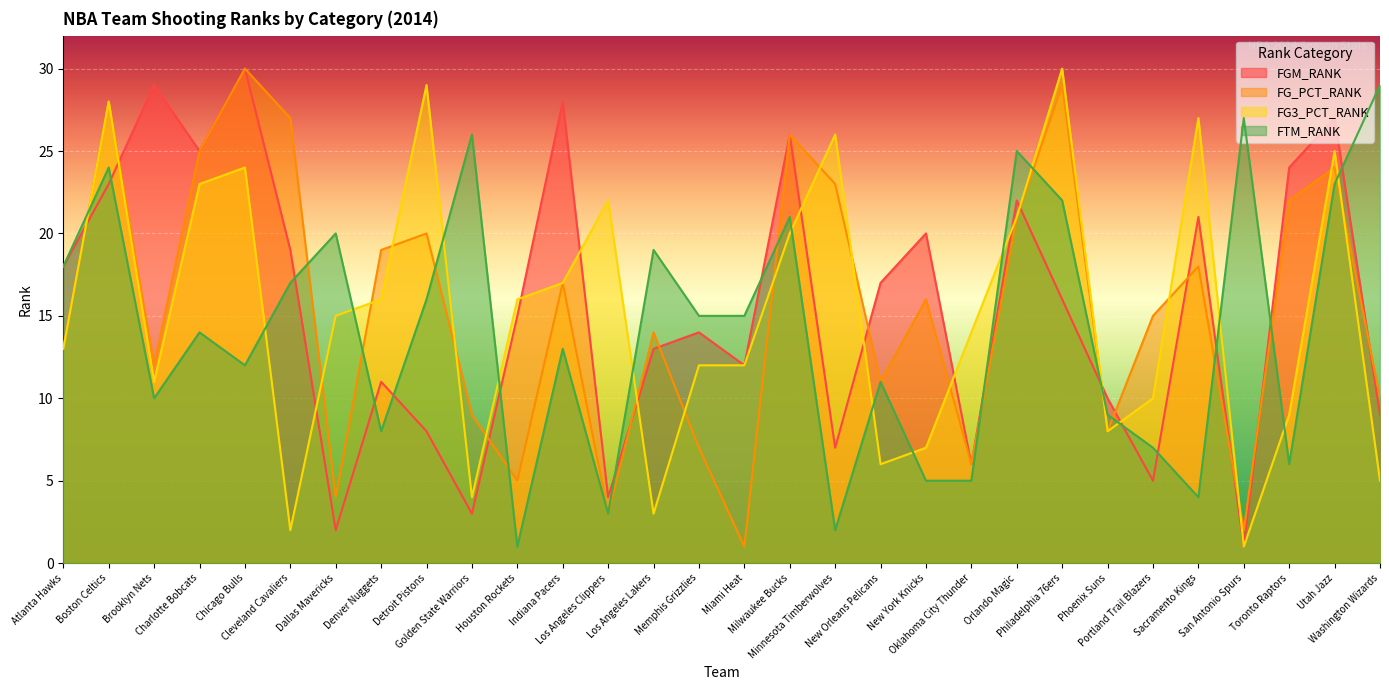

Reading left to right, what are all the values shown in this chart?

FGM_RANK: Atlanta Hawks=18	Boston Celtics=23	Brooklyn Nets=29	Charlotte Bobcats=25	Chicago Bulls=30	Cleveland Cavaliers=19	Dallas Mavericks=2	Denver Nuggets=11	Detroit Pistons=8	Golden State Warriors=3	Houston Rockets=15	Indiana Pacers=28	Los Angeles Clippers=4	Los Angeles Lakers=13	Memphis Grizzlies=14	Miami Heat=12	Milwaukee Bucks=26	Minnesota Timberwolves=7	New Orleans Pelicans=17	New York Knicks=20	Oklahoma City Thunder=6	Orlando Magic=22	Philadelphia 76ers=16	Phoenix Suns=10	Portland Trail Blazers=5	Sacramento Kings=21	San Antonio Spurs=1	Toronto Raptors=24	Utah Jazz=27	Washington Wizards=9
FG_PCT_RANK: Atlanta Hawks=13	Boston Celtics=28	Brooklyn Nets=12	Charlotte Bobcats=25	Chicago Bulls=30	Cleveland Cavaliers=27	Dallas Mavericks=4	Denver Nuggets=19	Detroit Pistons=20	Golden State Warriors=9	Houston Rockets=5	Indiana Pacers=17	Los Angeles Clippers=3	Los Angeles Lakers=14	Memphis Grizzlies=7	Miami Heat=1	Milwaukee Bucks=26	Minnesota Timberwolves=23	New Orleans Pelicans=11	New York Knicks=16	Oklahoma City Thunder=6	Orlando Magic=21	Philadelphia 76ers=29	Phoenix Suns=8	Portland Trail Blazers=15	Sacramento Kings=18	San Antonio Spurs=2	Toronto Raptors=22	Utah Jazz=24	Washington Wizards=10
FG3_PCT_RANK: Atlanta Hawks=13	Boston Celtics=28	Brooklyn Nets=11	Charlotte Bobcats=23	Chicago Bulls=24	Cleveland Cavaliers=2	Dallas Mavericks=15	Denver Nuggets=16	Detroit Pistons=29	Golden State Warriors=4	Houston Rockets=16	Indiana Pacers=17	Los Angeles Clippers=22	Los Angeles Lakers=3	Memphis Grizzlies=12	Miami Heat=12	Milwaukee Bucks=20	Minnesota Timberwolves=26	New Orleans Pelicans=6	New York Knicks=7	Oklahoma City Thunder=14	Orlando Magic=21	Philadelphia 76ers=30	Phoenix Suns=8	Portland Trail Blazers=10	Sacramento Kings=27	San Antonio Spurs=1	Toronto Raptors=9	Utah Jazz=25	Washington Wizards=5
FTM_RANK: Atlanta Hawks=18	Boston Celtics=24	Brooklyn Nets=10	Charlotte Bobcats=14	Chicago Bulls=12	Cleveland Cavaliers=17	Dallas Mavericks=20	Denver Nuggets=8	Detroit Pistons=16	Golden State Warriors=26	Houston Rockets=1	Indiana Pacers=13	Los Angeles Clippers=3	Los Angeles Lakers=19	Memphis Grizzlies=15	Miami Heat=15	Milwaukee Bucks=21	Minnesota Timberwolves=2	New Orleans Pelicans=11	New York Knicks=5	Oklahoma City Thunder=5	Orlando Magic=25	Philadelphia 76ers=22	Phoenix Suns=9	Portland Trail Blazers=7	Sacramento Kings=4	San Antonio Spurs=27	Toronto Raptors=6	Utah Jazz=23	Washington Wizards=29